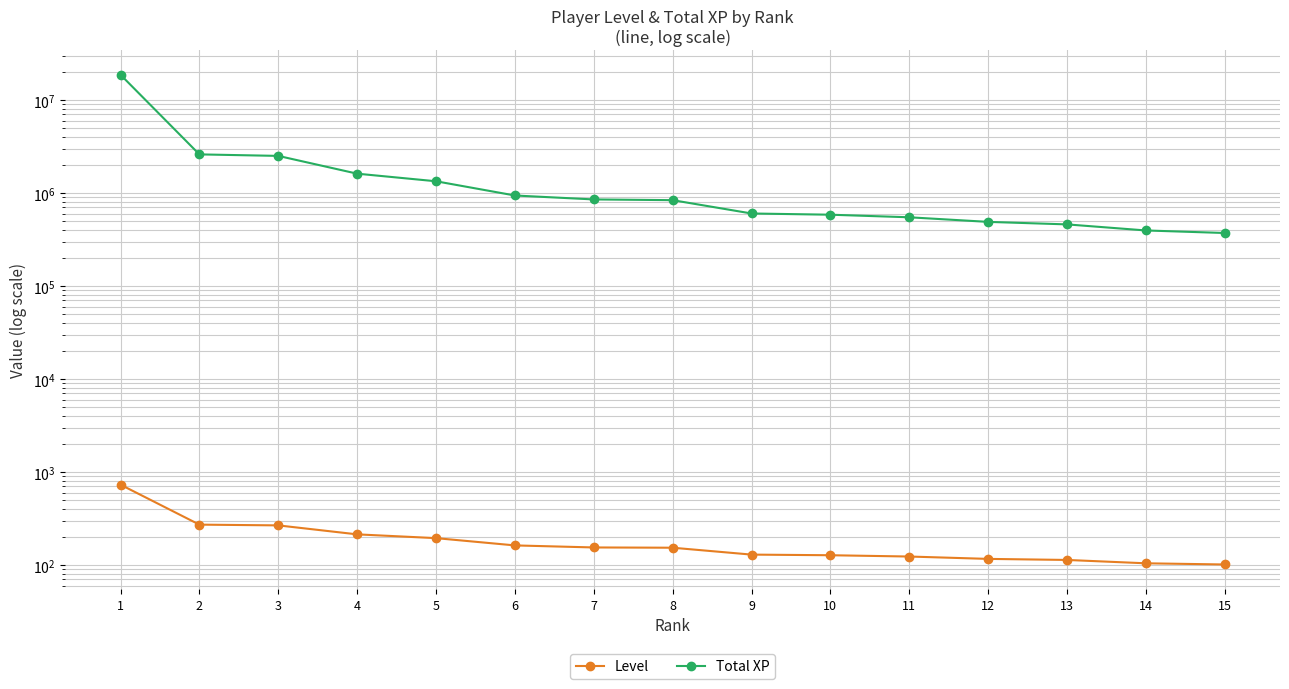

What is the maximum value shown in the chart?

18716592